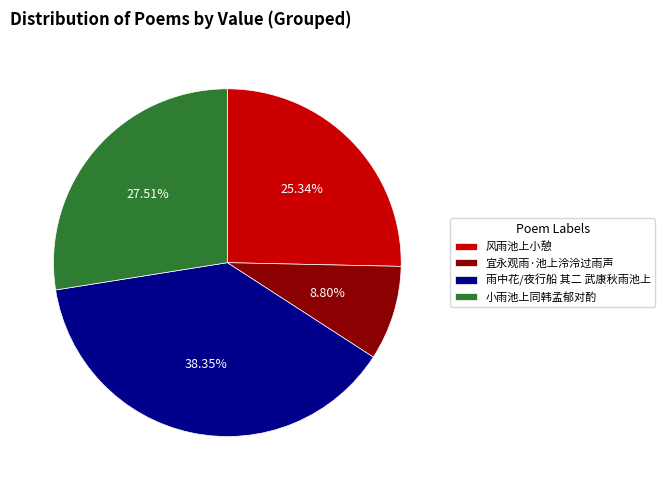

What percentage is NOT represented by 风雨池上小憩?

74.7%